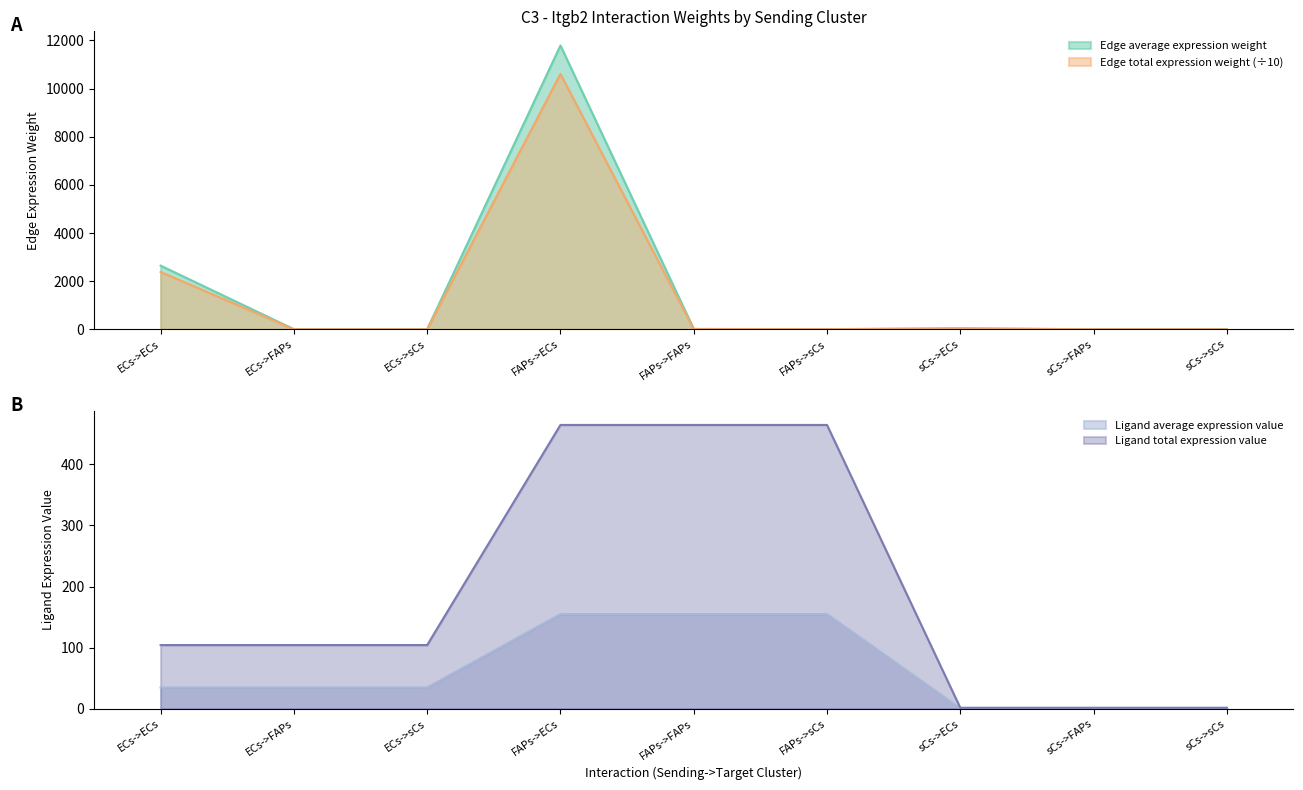

Is the value of Edge average expression weight at ECs->ECs greater than the value of Edge total expression weight at ECs->FAPs?

Yes